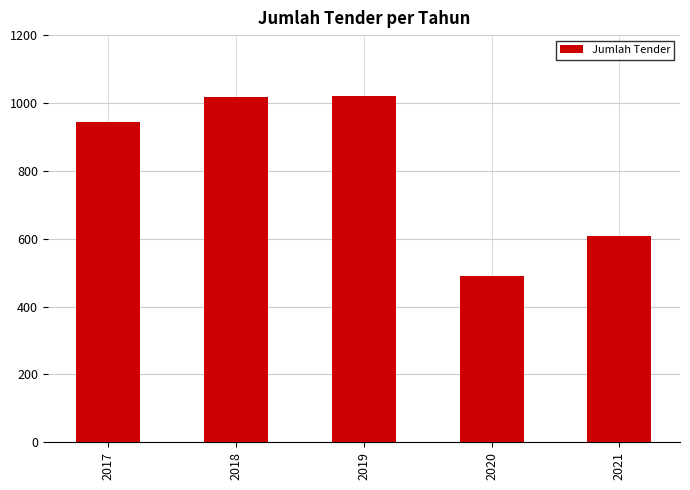

At which category does the chart reach its minimum across all series?

2020